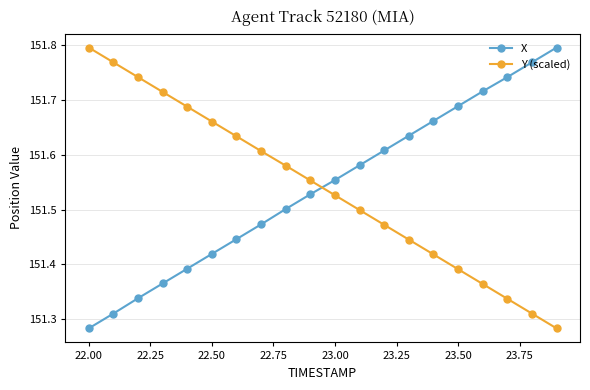

At how many categories does at least one series exceed 151?

20